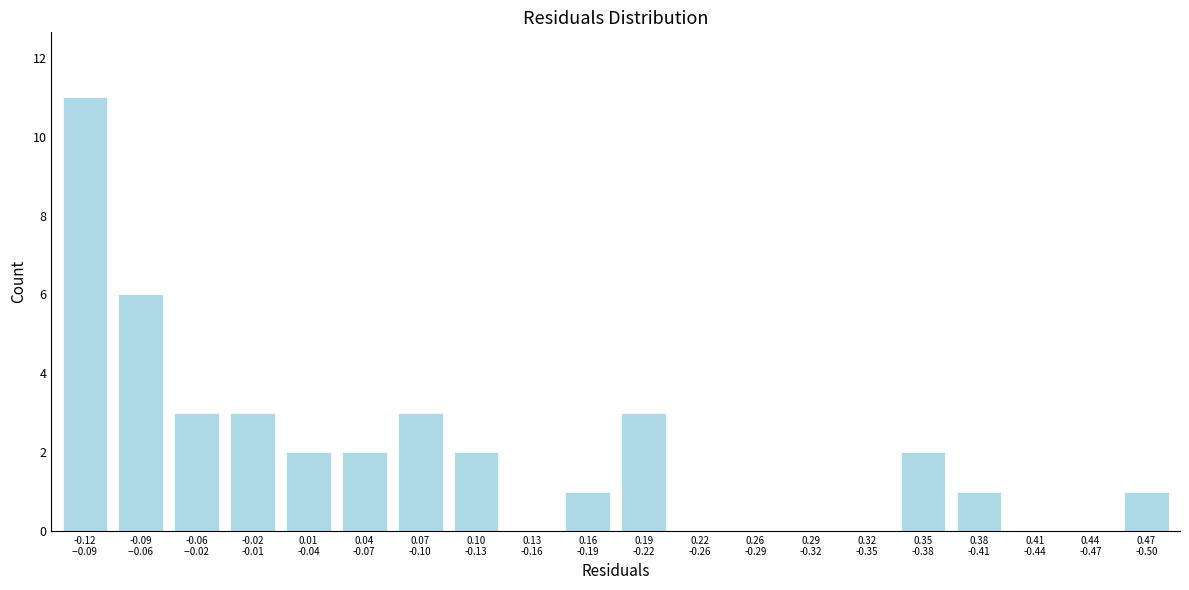

What is the sum of all values?

40